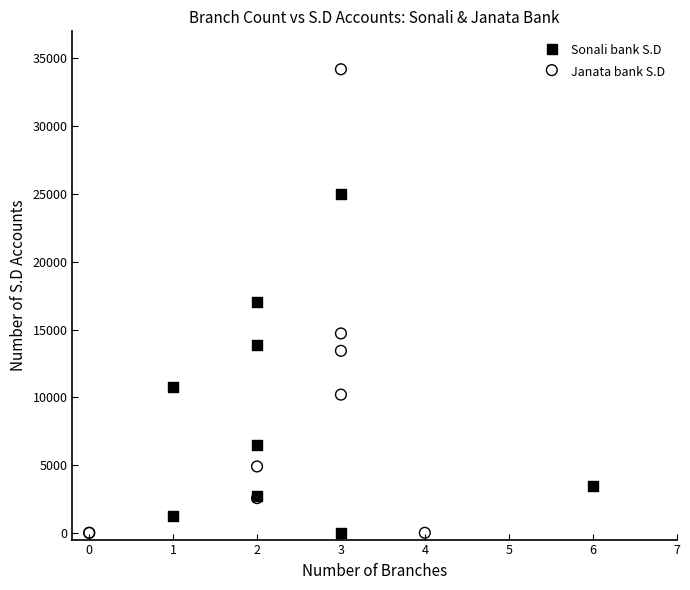

Which series contains the highest Y value?

Janata bank S.D